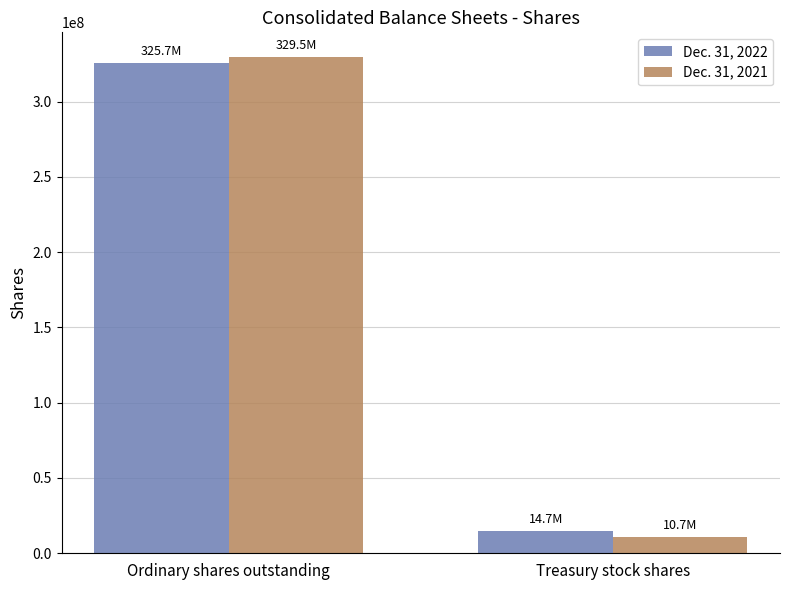

Which series changed the most between Ordinary shares outstanding and Treasury stock shares?

Dec. 31, 2021